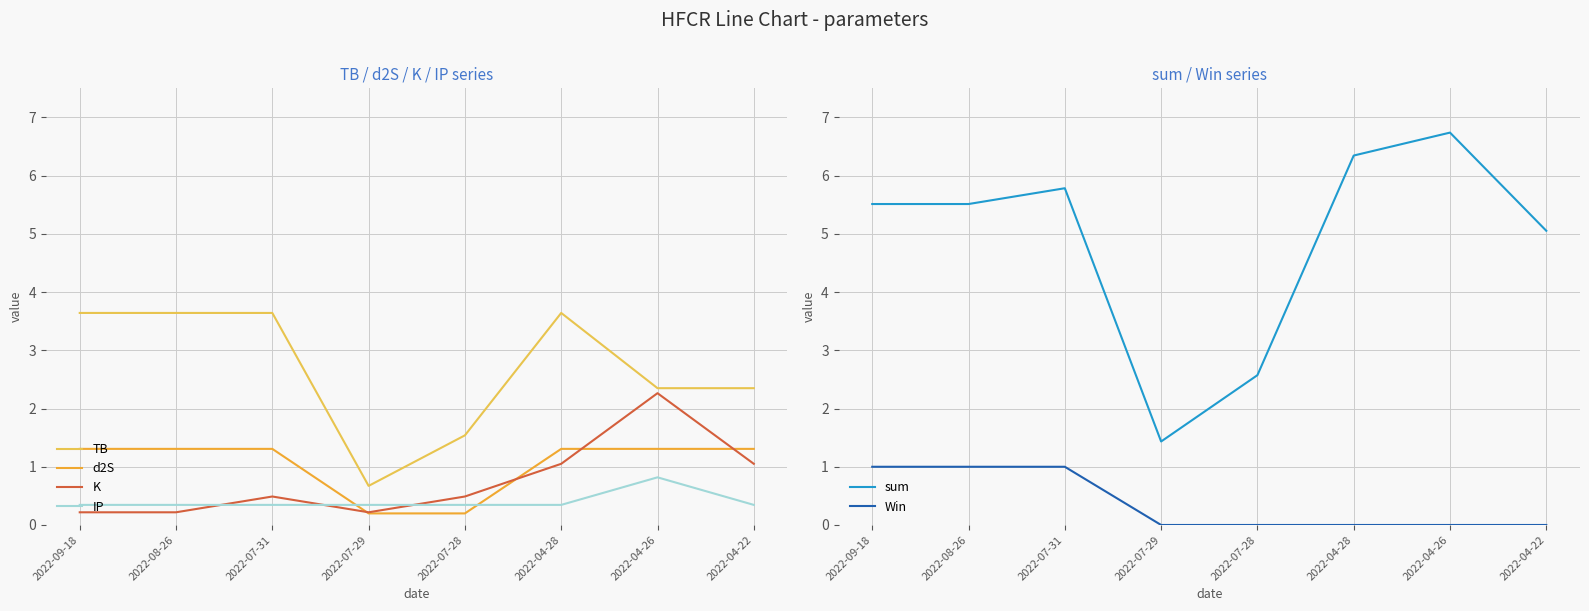

True or false: sum has a value of 7.3 at 2022-04-22.

False